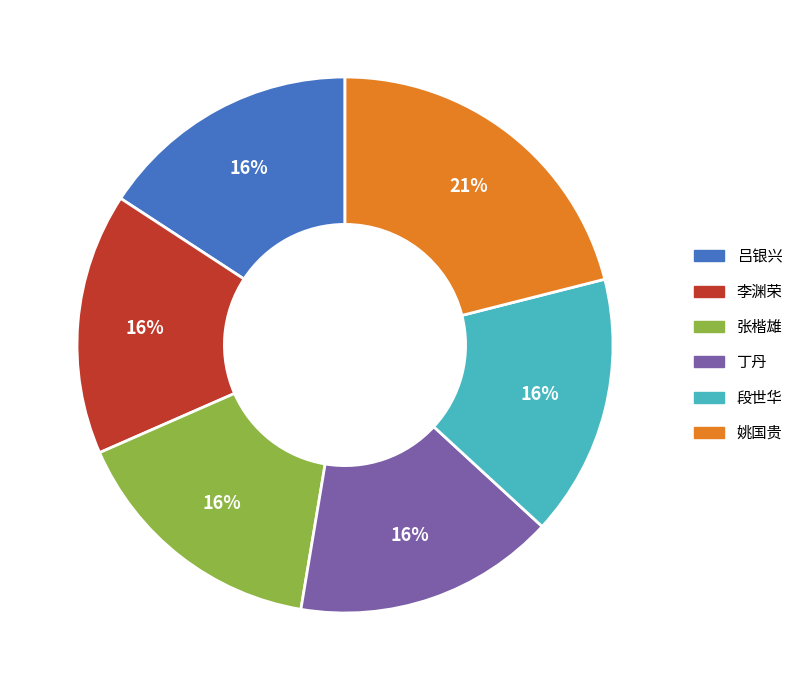

Is 李渊荣 the majority of the pie?

No